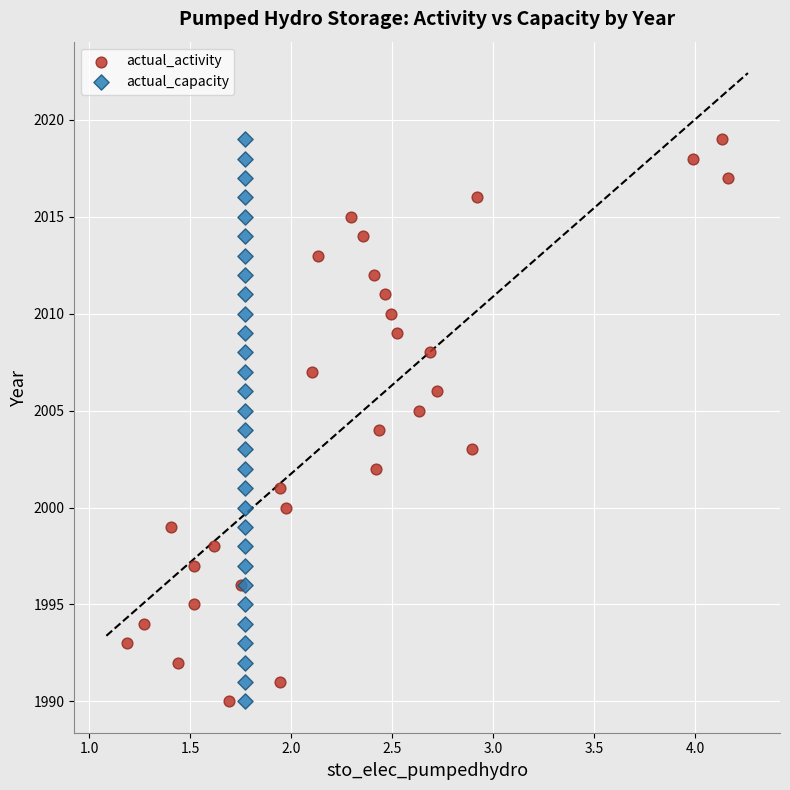

What are all the series names shown in the legend?

actual_activity, actual_capacity